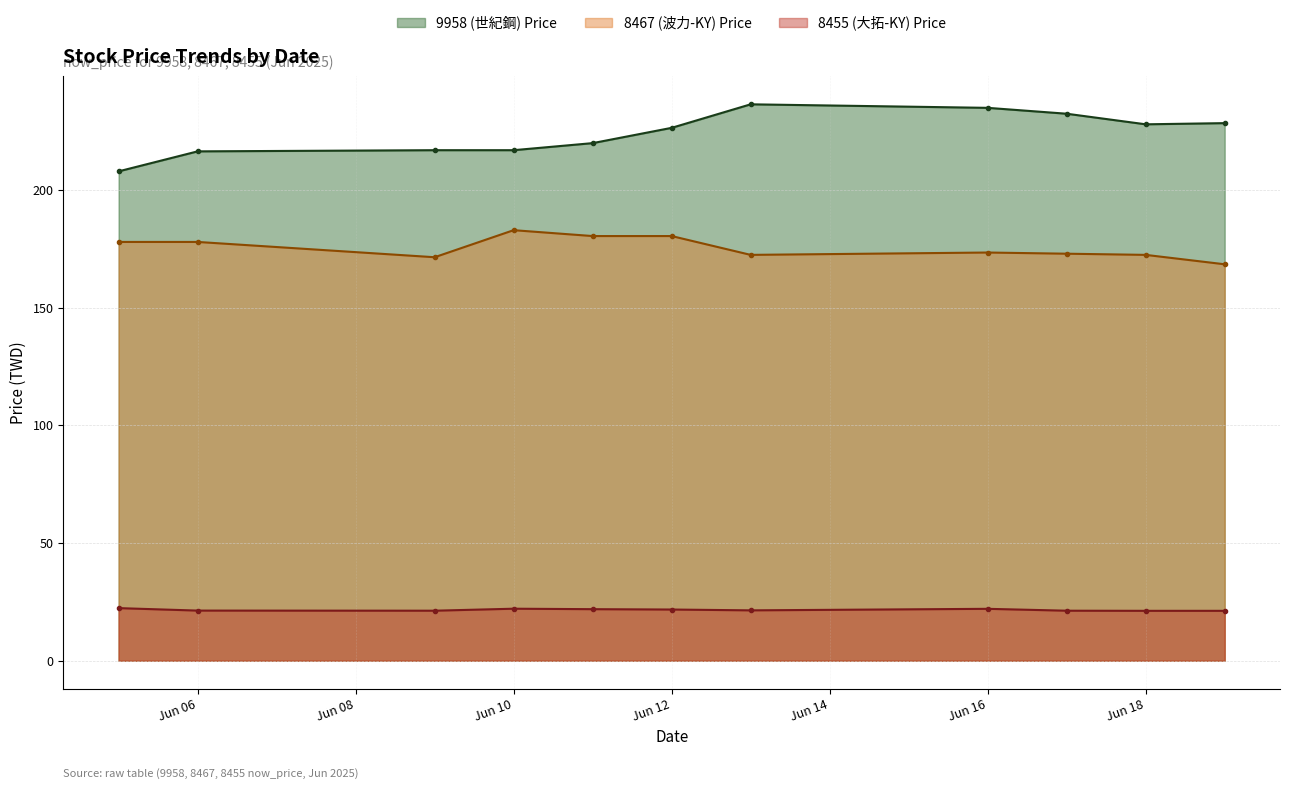

At which label does 8455_now_price reach its peak?

2025-06-05